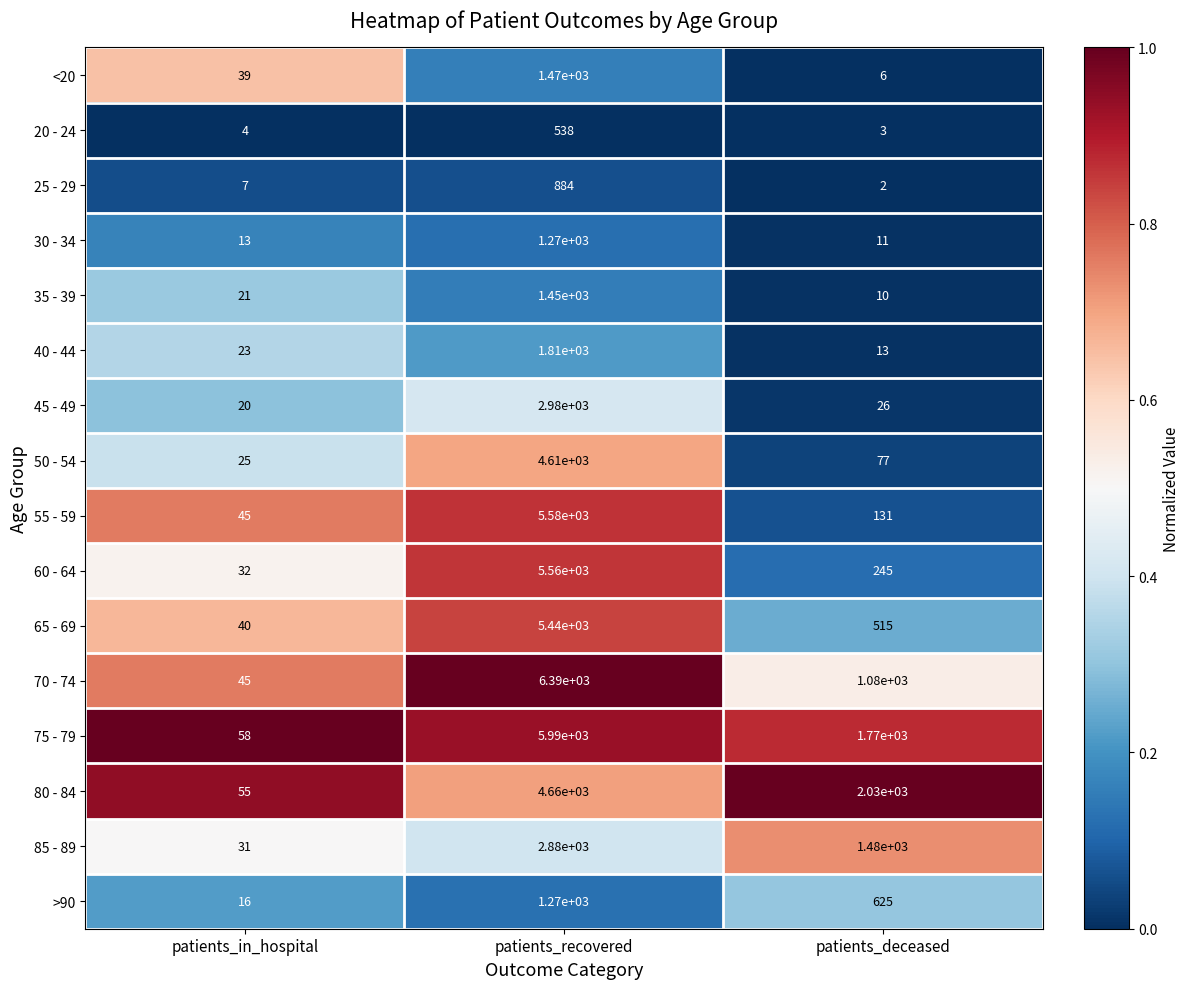

The 85 - 89 series shows 1480 at patients_deceased. True or false?

True